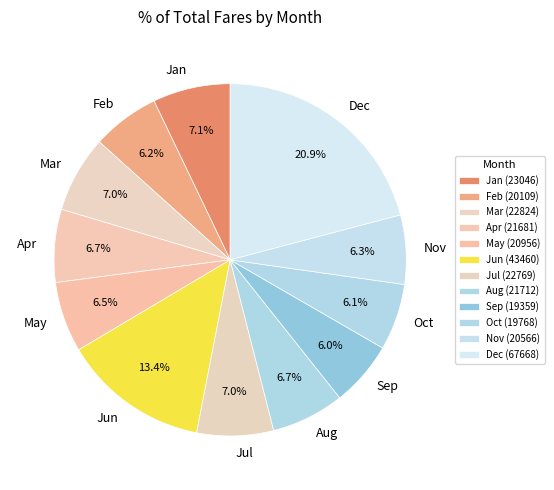

Approximately how many times larger is the value at Mar compared to Nov?

1.1